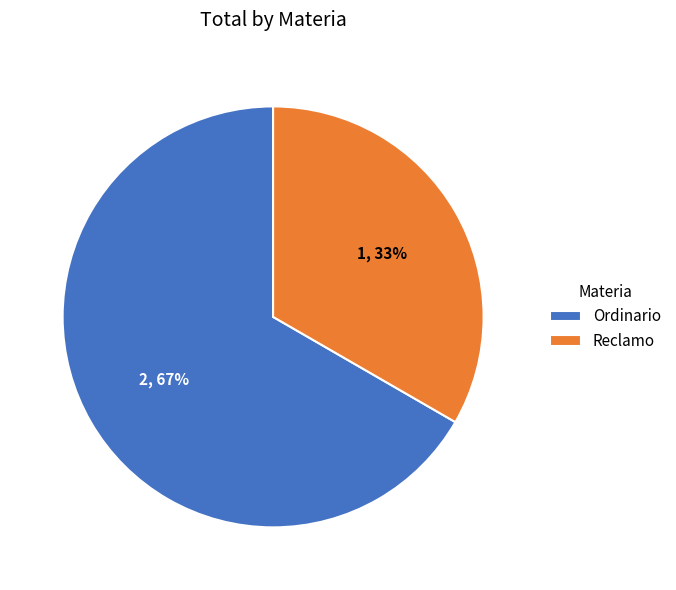

Which has a higher value, Reclamo or Ordinario?

Ordinario